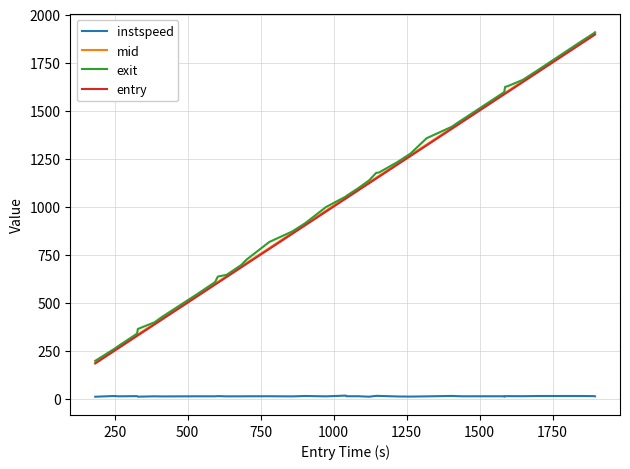

What is the sum of all entry values?

41324.6